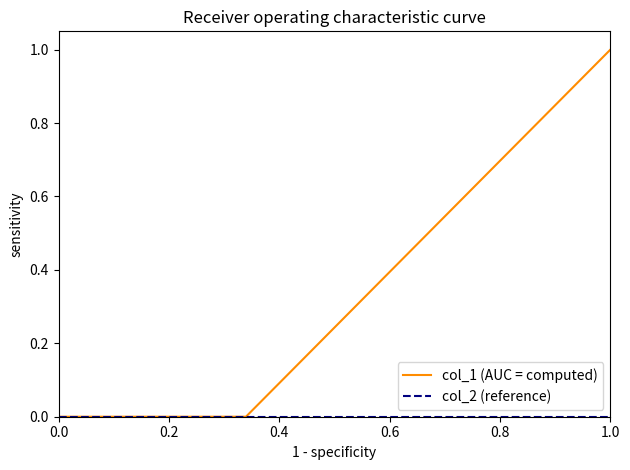

Which series has the largest total across all categories?

col_1 (AUC = computed)